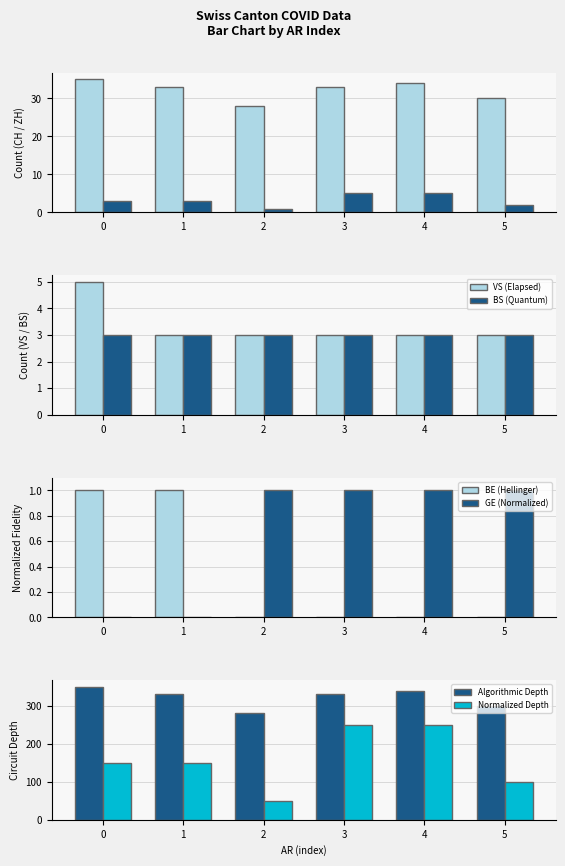

Are the bars grouped side by side (vs. stacked)?

Yes